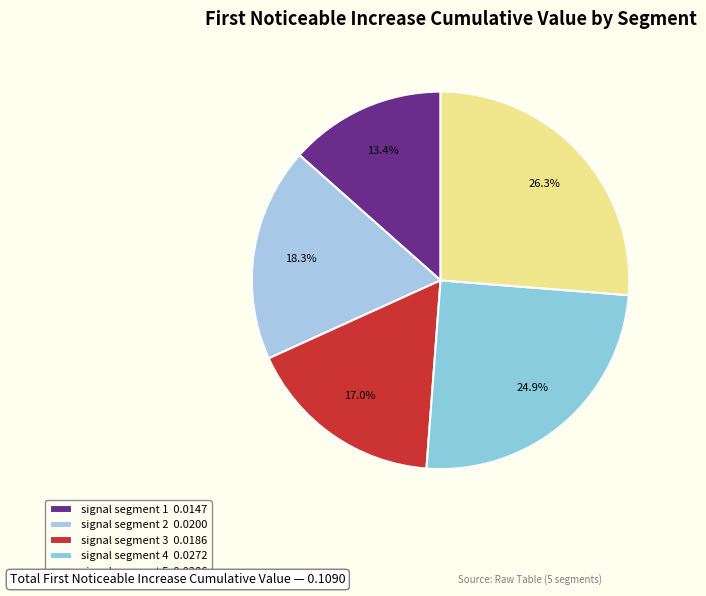

To the nearest percent, what is the difference between the largest and smallest slice percentages?

13%